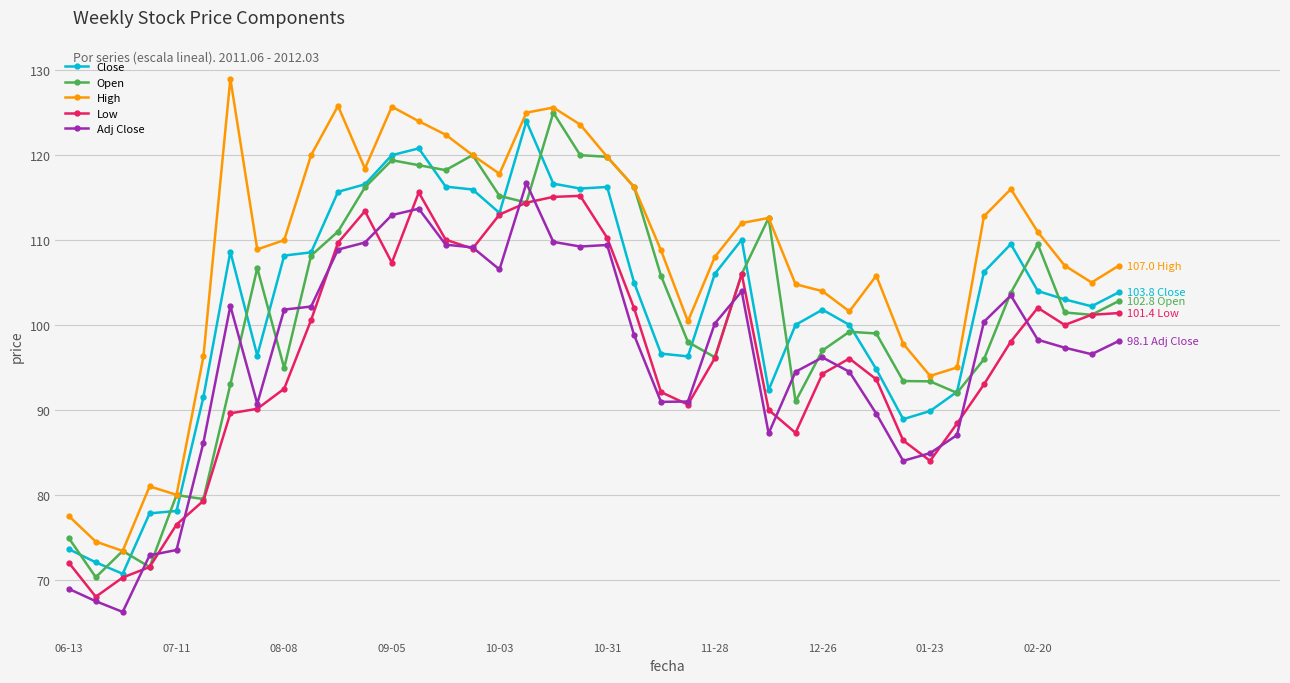

How many times do Adj Close and Open cross each other?

14